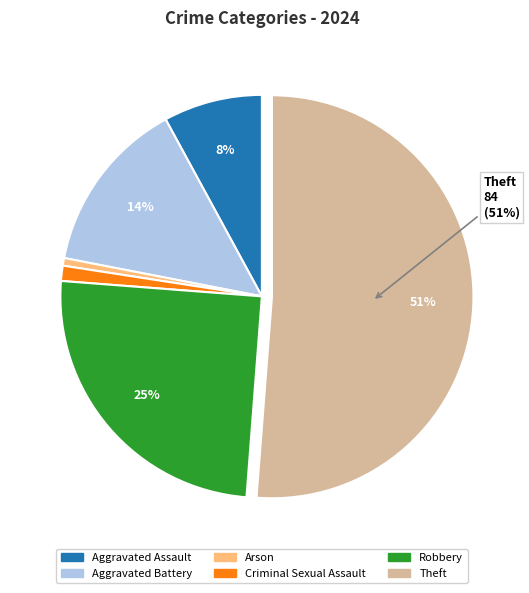

To the nearest percent, what is the average slice percentage?

17%